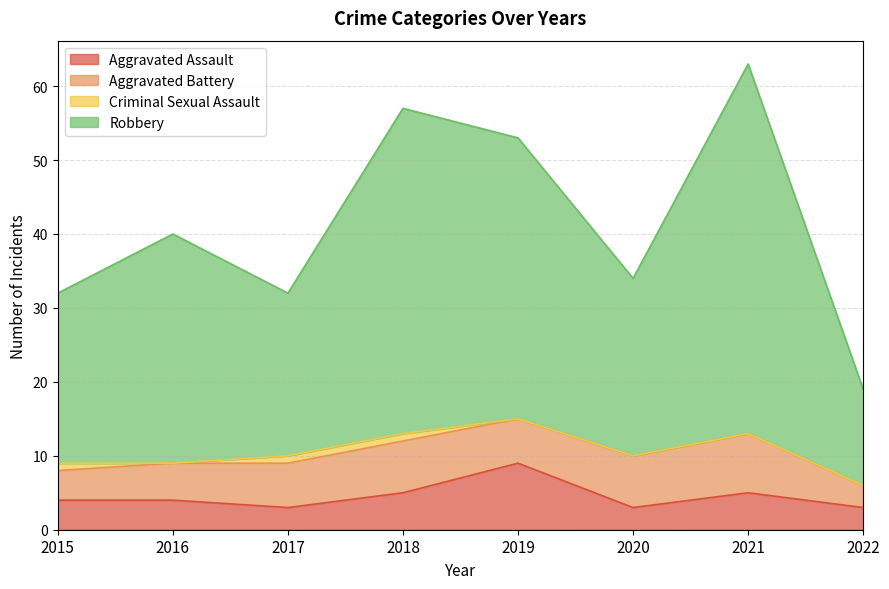

What is the difference between the second highest and minimum values in the Aggravated Assault series?

2